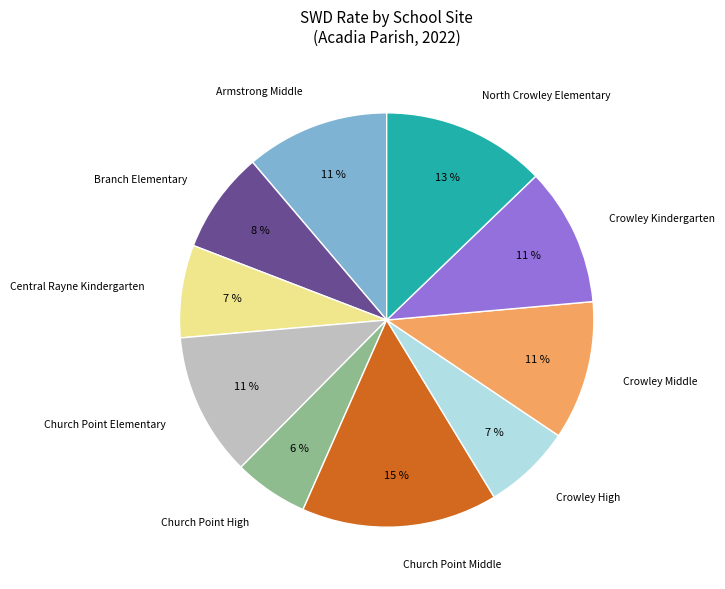

To the nearest percent, what is the average slice percentage?

10%